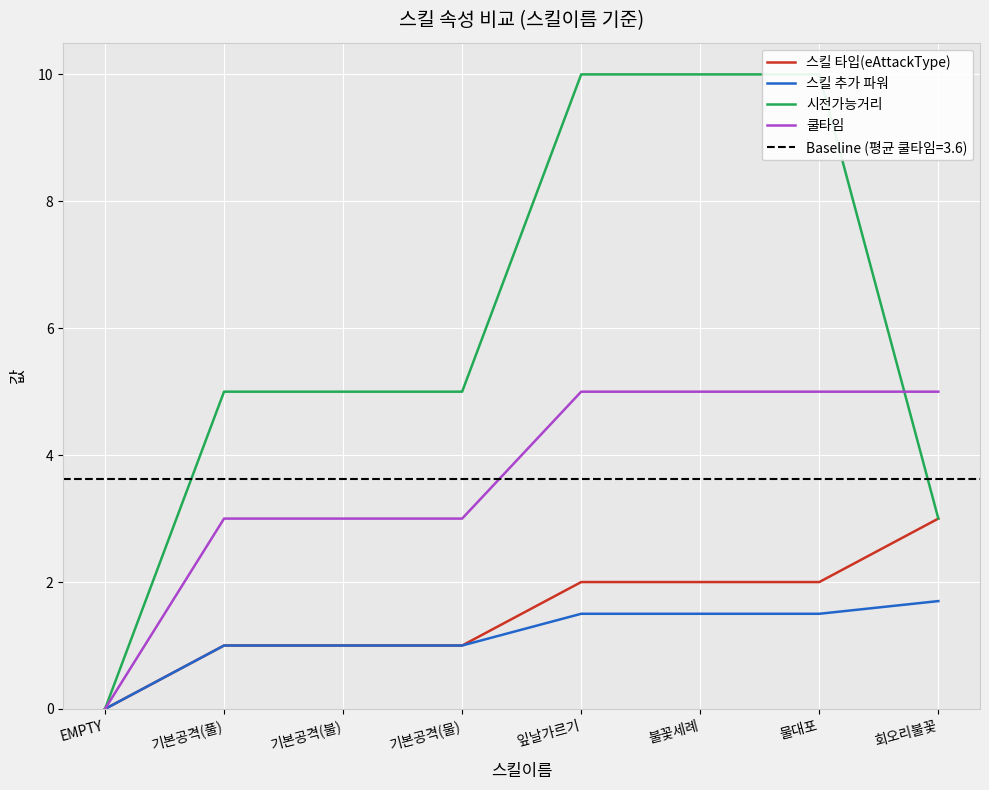

Count the number of categories in the chart.

8